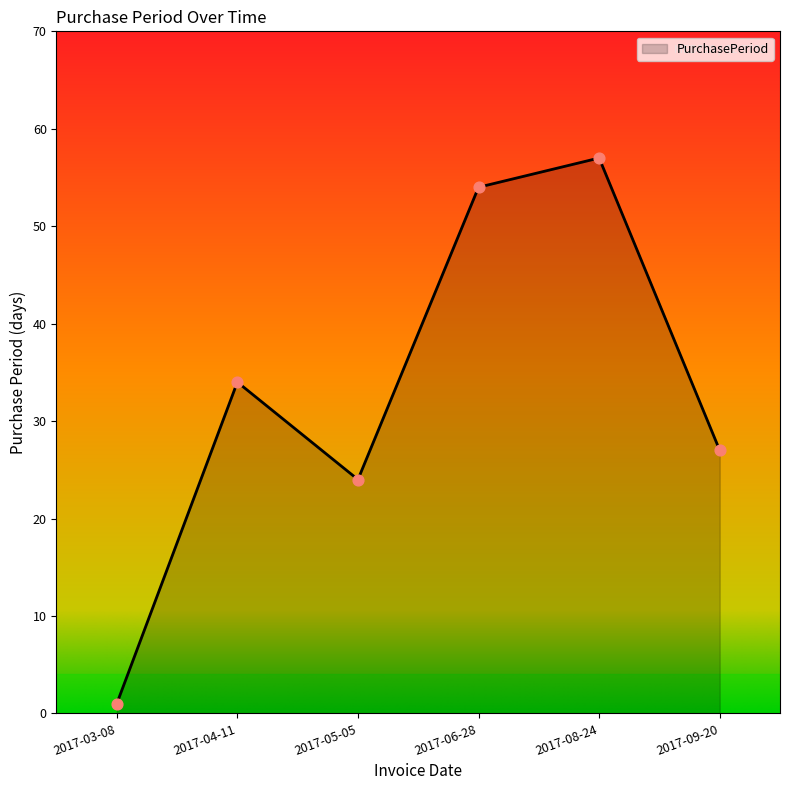

What is the change in value from 2017-03-08 to 2017-08-24?

+56